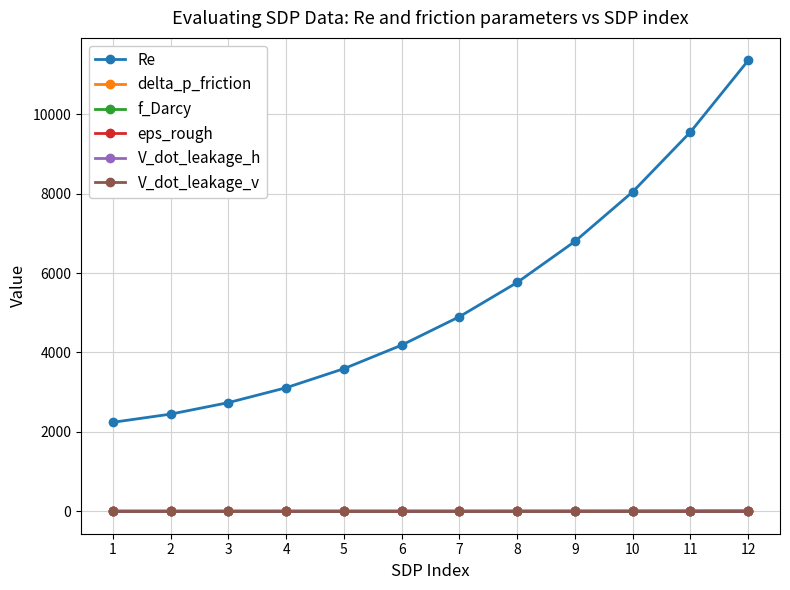

Is the value of Re at 5 greater than the value of V_dot_leakage_h at 8?

Yes